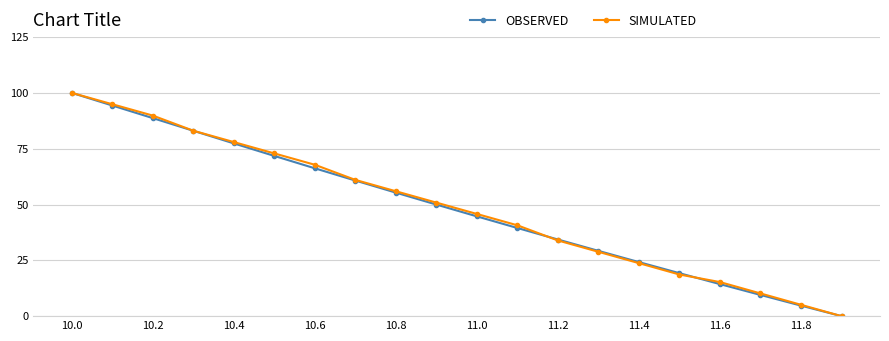

Does the chart have visible grid lines?

Yes